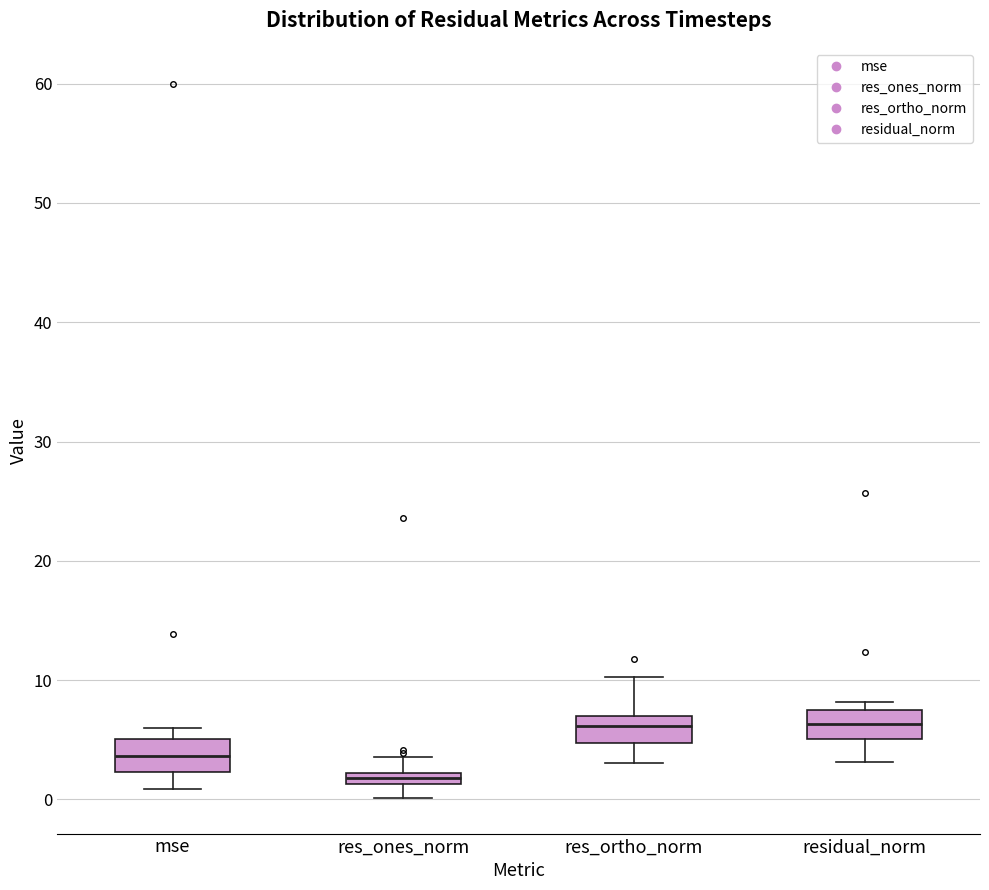

Where is the lower edge of the box for res_ortho_norm on the y-axis? The values are not printed on the chart, so give them approximately, as read against the axis.

5